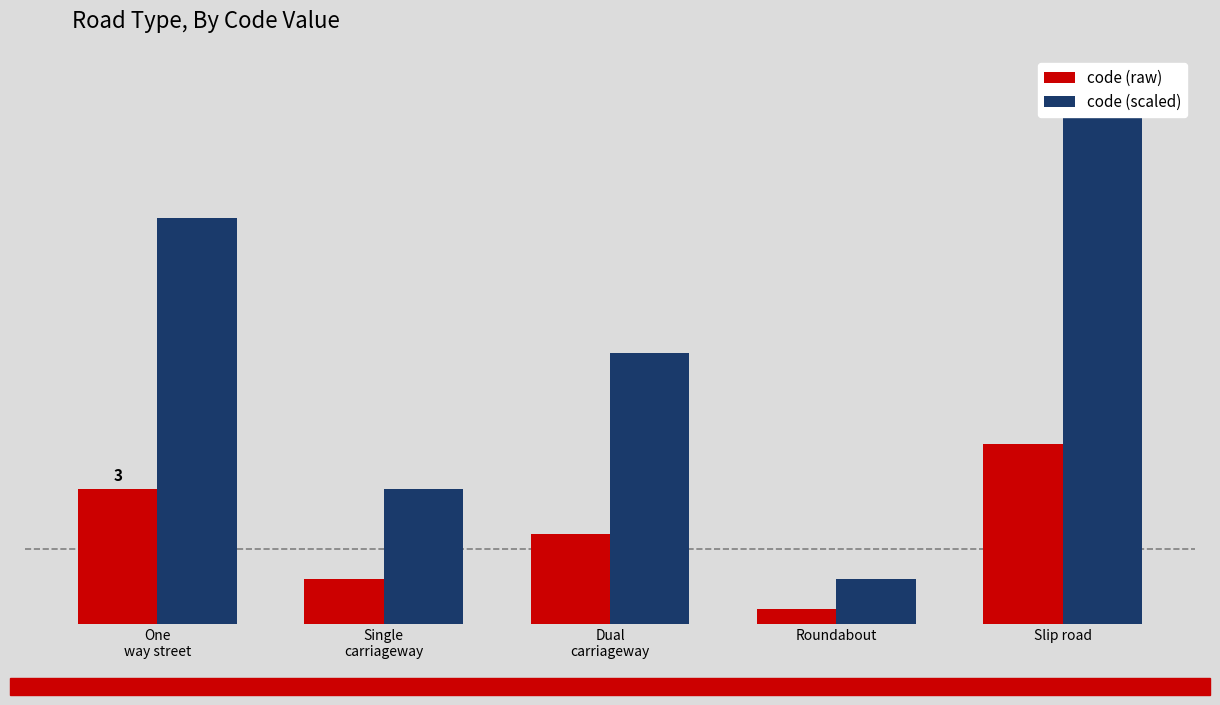

What is the average value of the code (scaled) series?

1.9